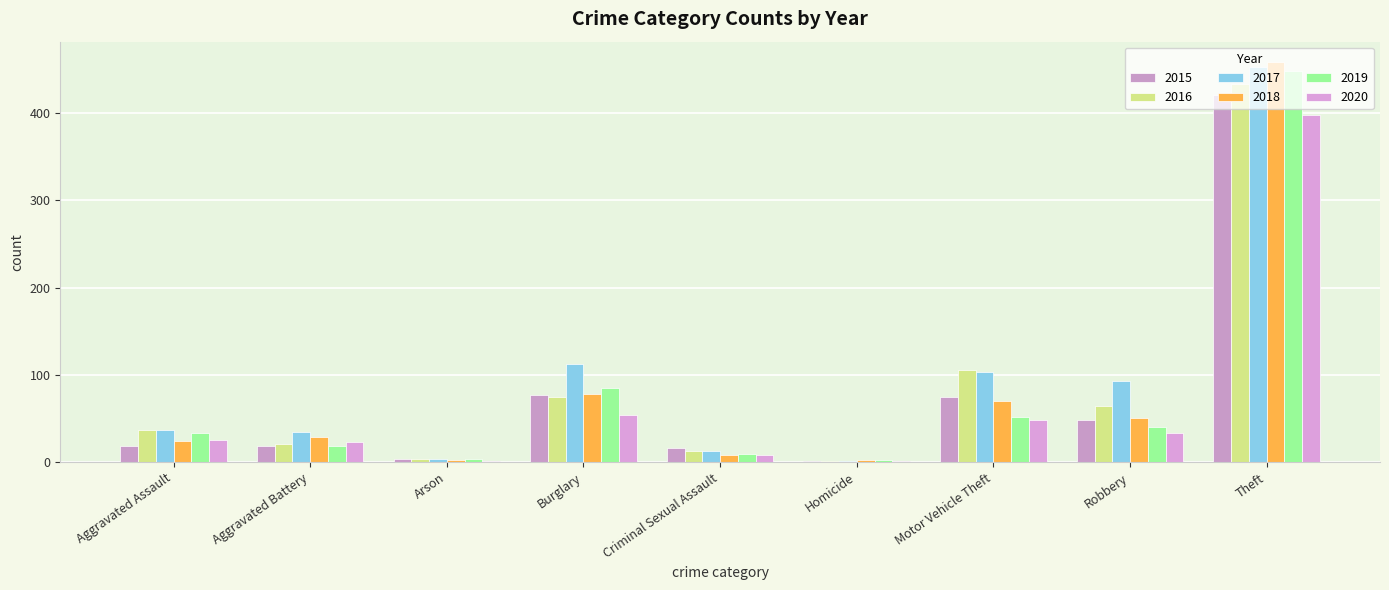

Between Arson and Theft, which series saw the biggest shift?

2018